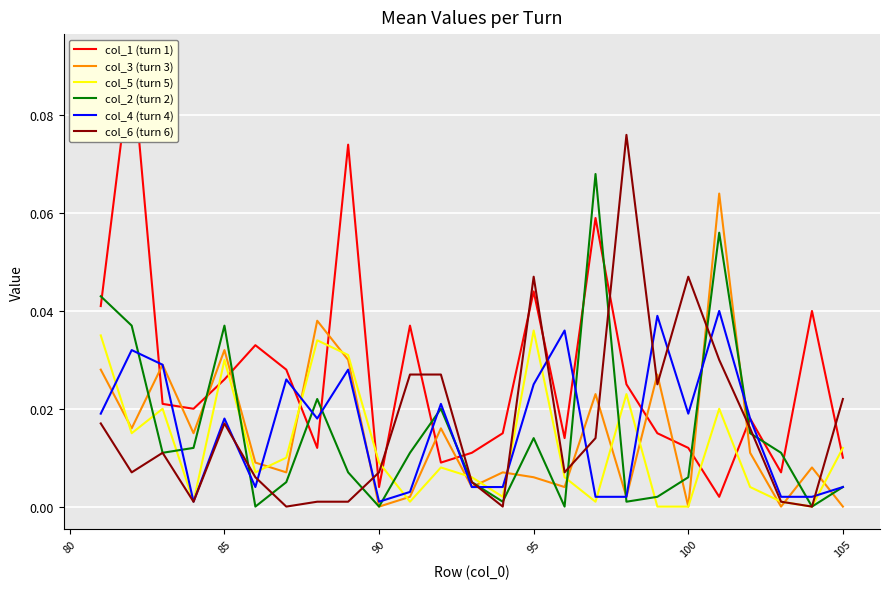

True or false: col_5 (turn 5) has more than 2 interior local peaks.

True